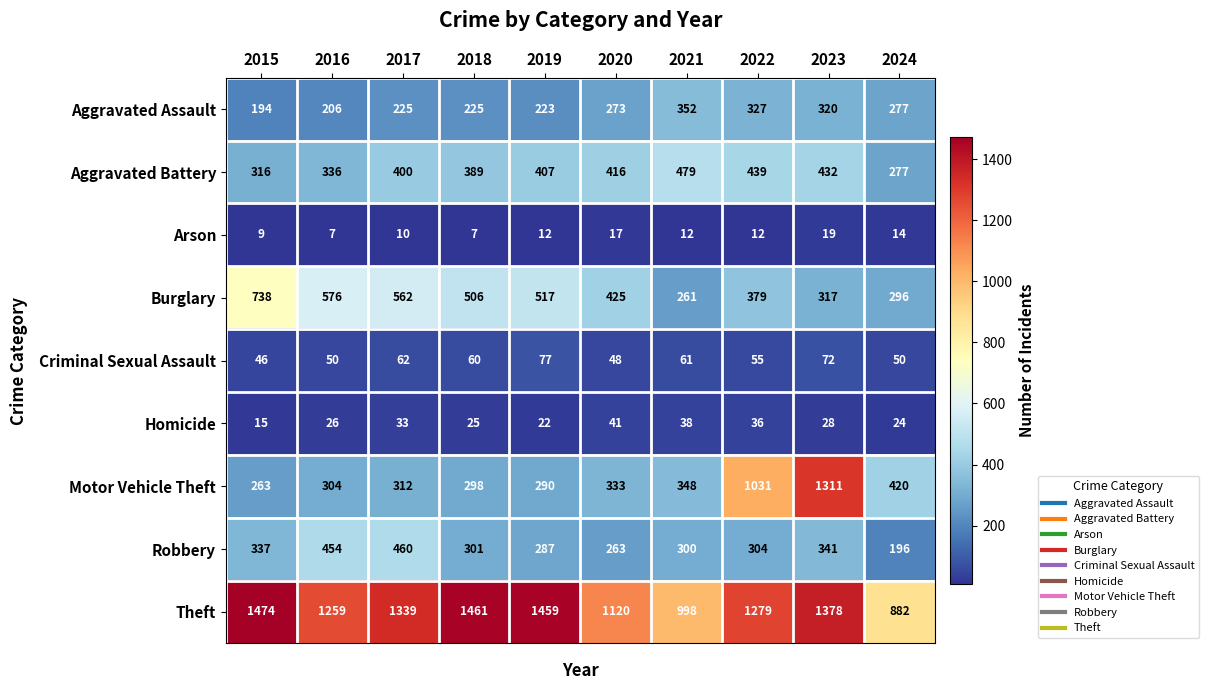

The Robbery series shows 304 at 2022. True or false?

True